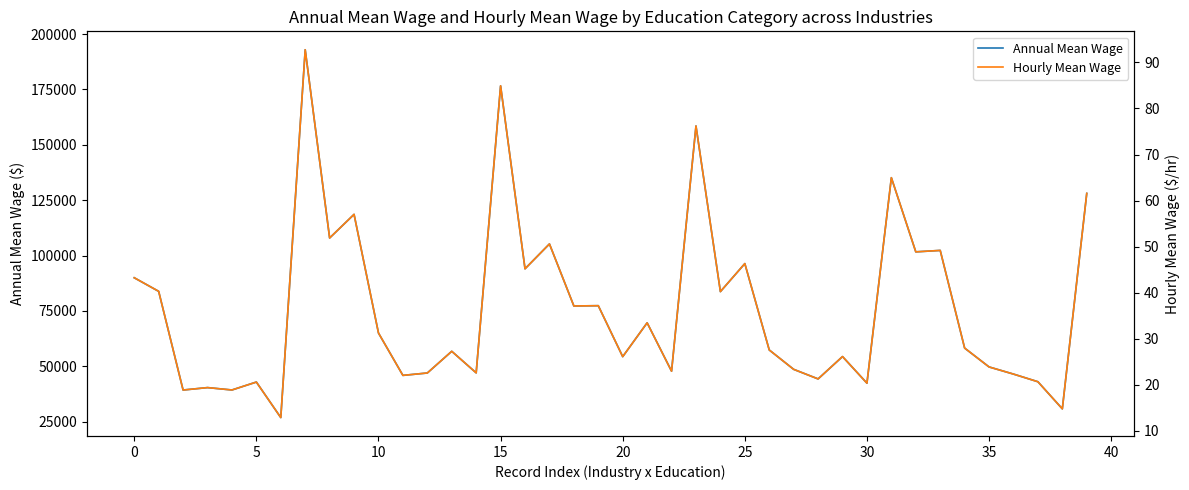

Which series has the largest range (max minus min)?

Annual Mean Wage